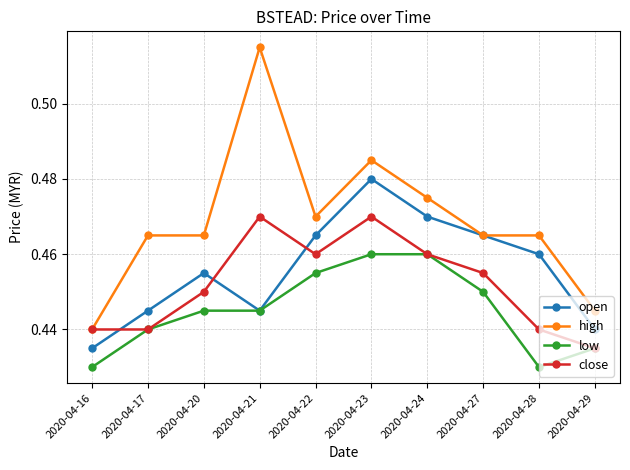

How many interior local valleys does the open series have?

1